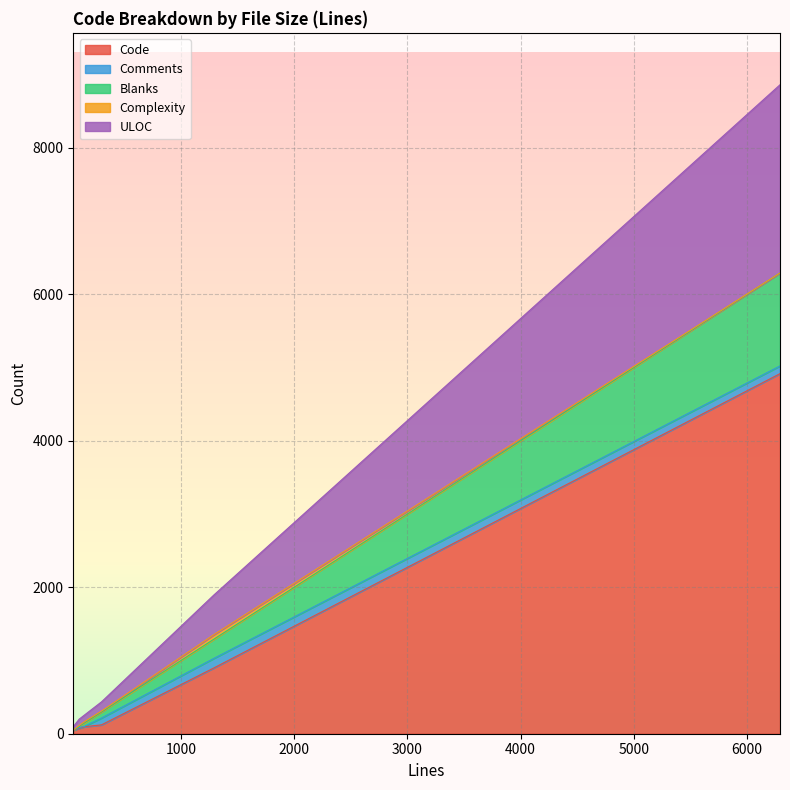

At 101, list the series in order from largest to smallest.

ULOC, Code, Blanks, Comments, Complexity